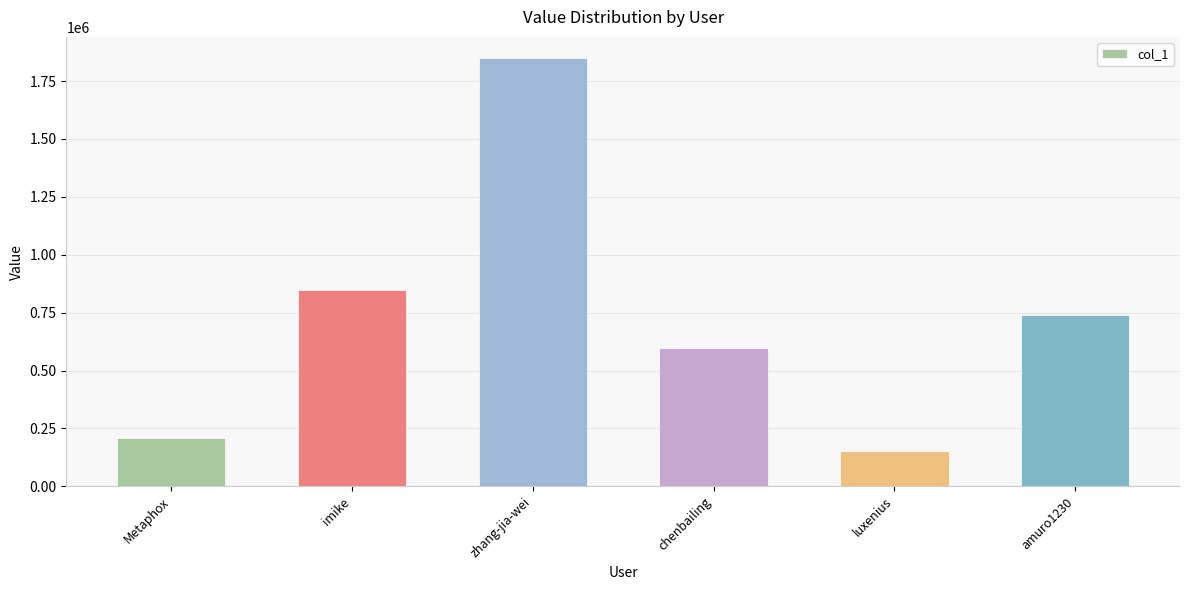

What is the value of the 4th bar from the left?

597577